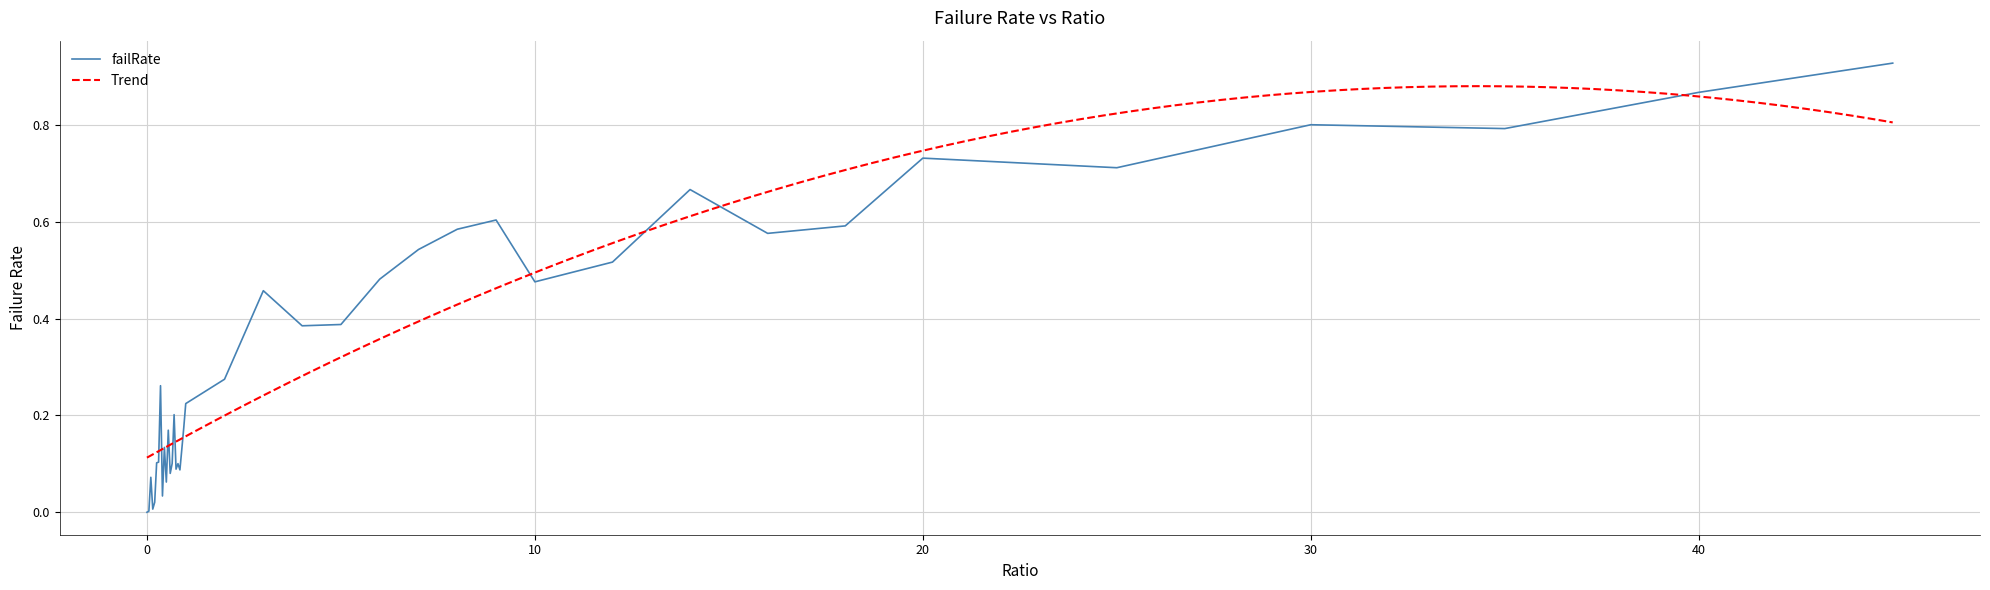

List the labels in order of value, smallest first.

0, 0.05, 0.15, 0.2, 0.4, 0.5, 0.1, 0.6, 0.85, 0.75, 0.8, 0.65, 0.25, 0.3, 0.9, 0.45, 0.55, 0.95, 0.7, 1, 0.35, 2, 4, 5, 3, 10, 6, 12, 7, 16, 8, 18, 9, 14, 25, 20, 35, 30, 40, 45